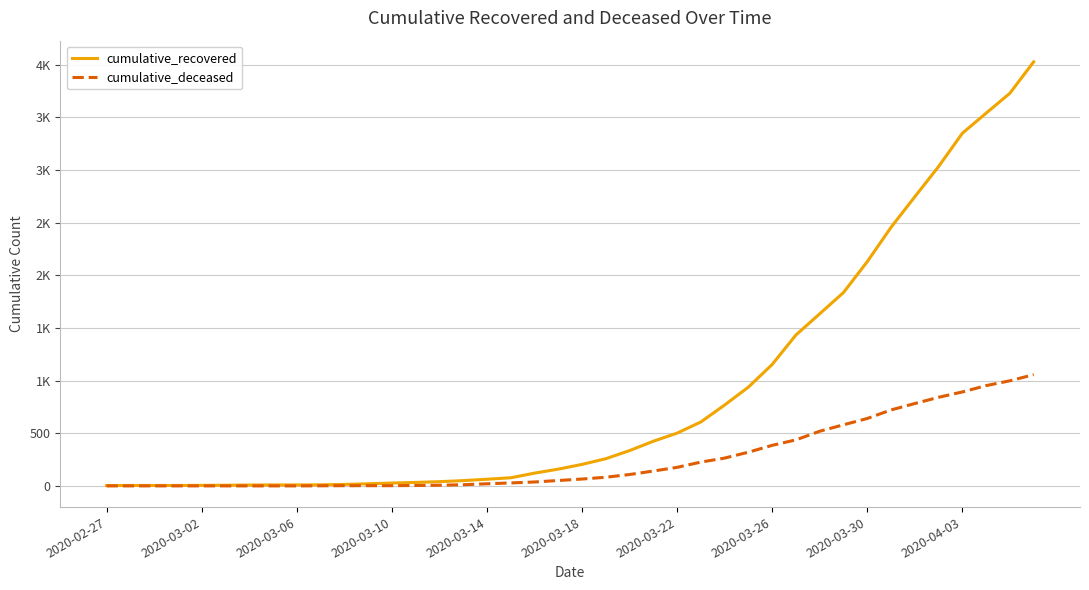

Is this an area chart (filled region under the line)?

No